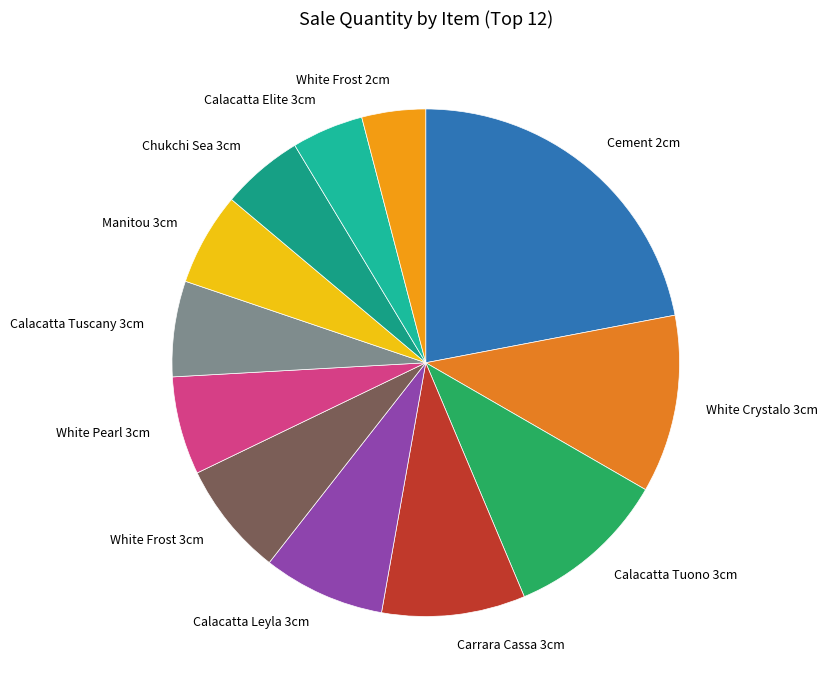

Combined, do Carrara Cassa 3cm and Manitou 3cm account for over 50%?

No